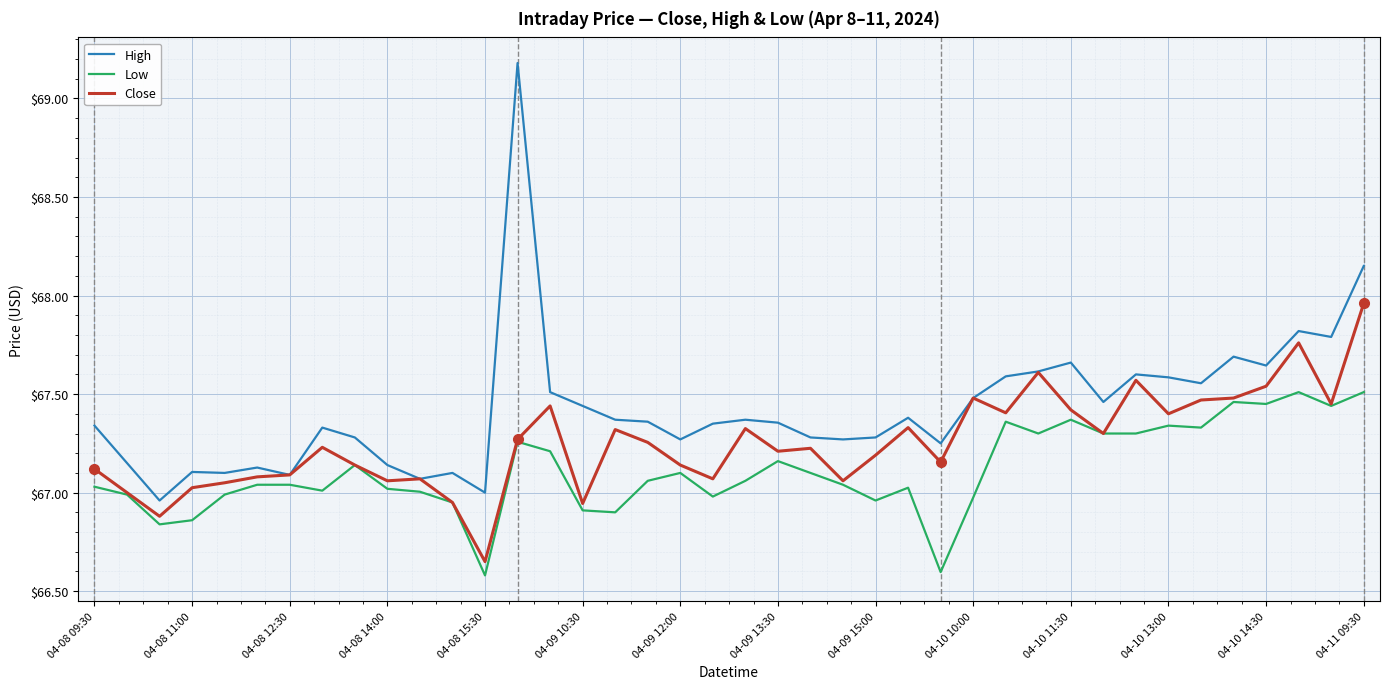

Which series has the largest range (max minus min)?

High